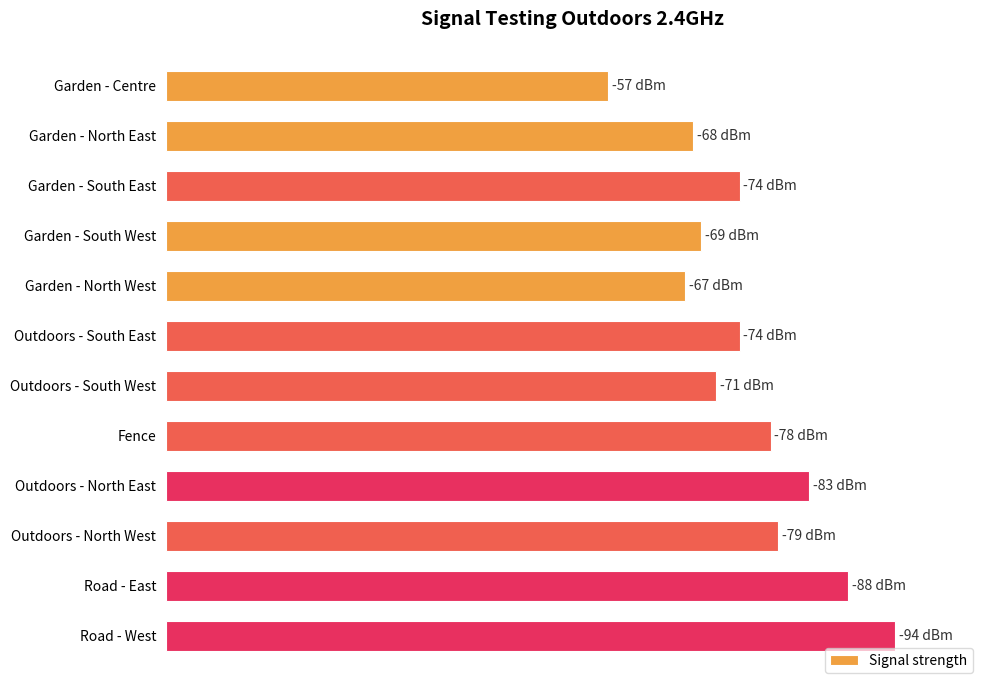

Does the chart contain any negative values?

No